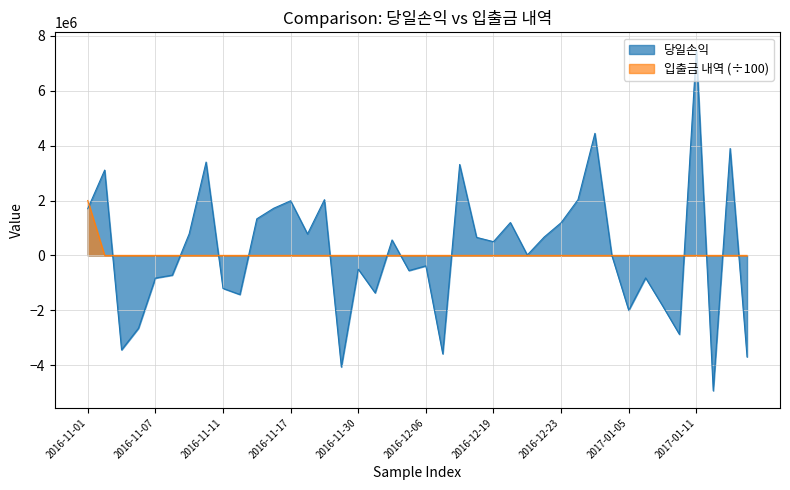

Reading right to left, extract all data points from this chart.

당일손익: -3698000	3897000	-4934000	7507000	-2878000	-1834000	-820000	-2002000	2000	4448000	2031000	1191000	670000	15000	1197000	500000	657000	3314000	-3588000	-381000	-553000	563000	-1367000	-502000	-4067000	2030000	781000	1990000	1718000	1332000	-1426000	-1203000	3401000	787000	-720000	-826000	-2655000	-3443000	3109000	1702000
입출금 내역: 0	0	0	0	0	0	0	0	0	0	0	0	0	0	0	0	0	0	0	0	0	0	0	0	0	0	0	0	0	0	0	0	0	0	0	0	0	0	0	2000000